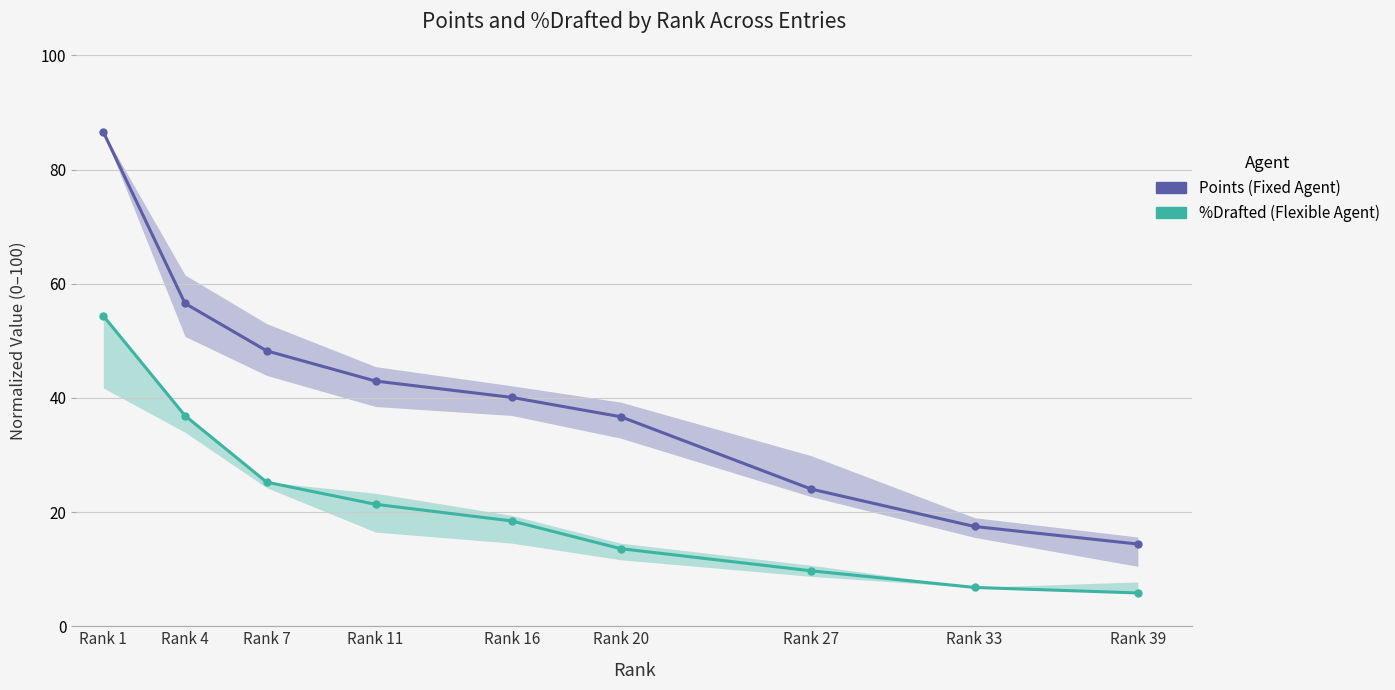

At which category does the chart reach its peak across all series?

Rank 1